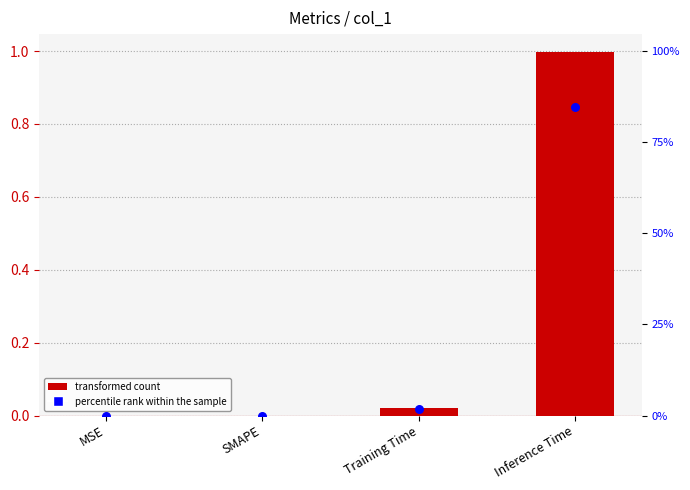

At how many categories does at least one series exceed 0?

2